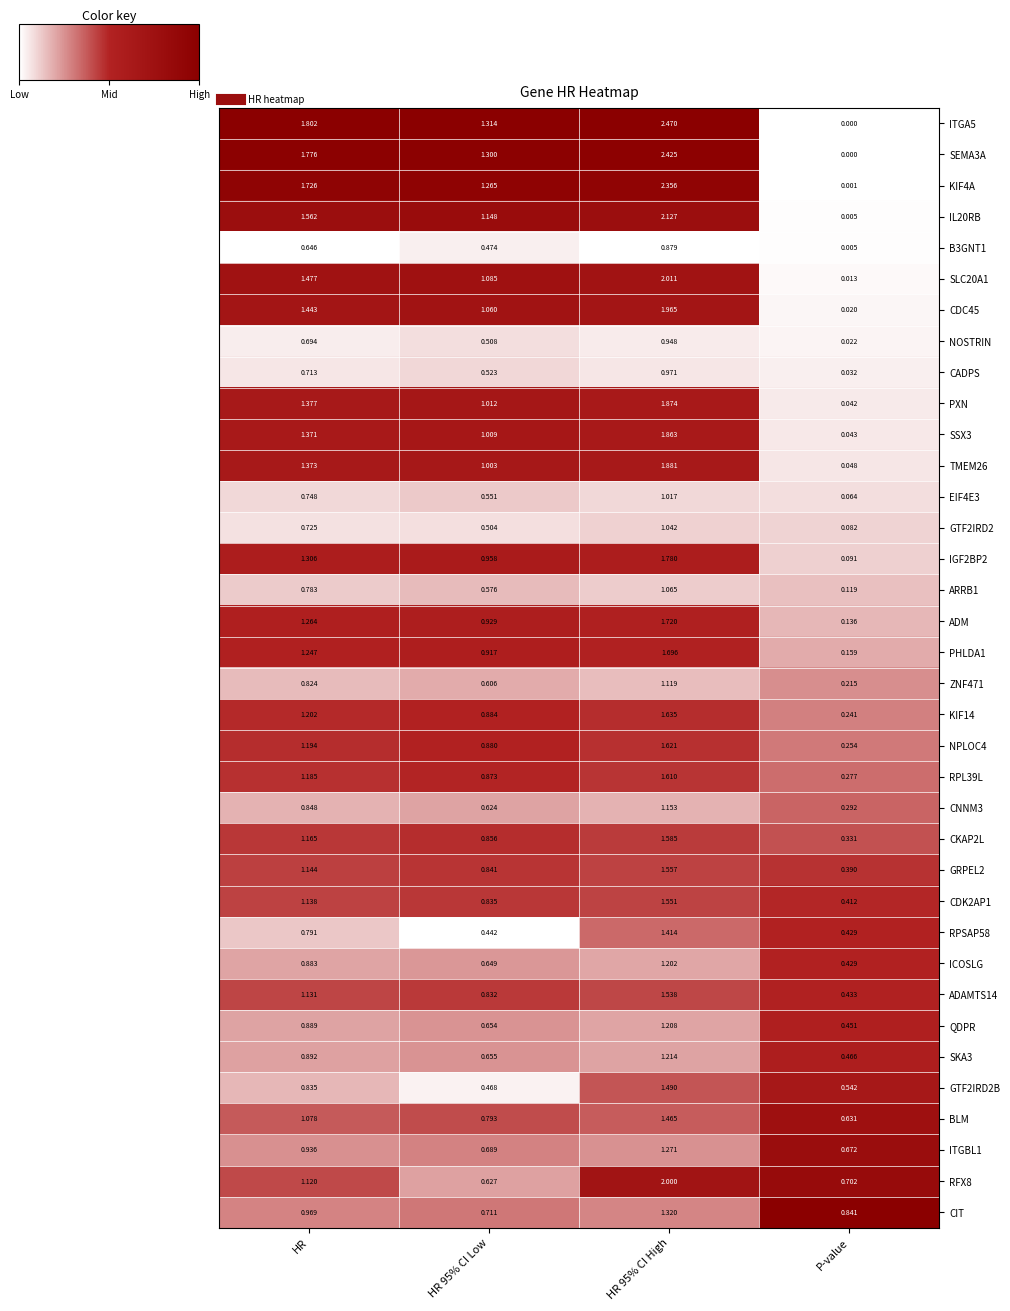

Which series has the largest total across all categories?

ITGA5